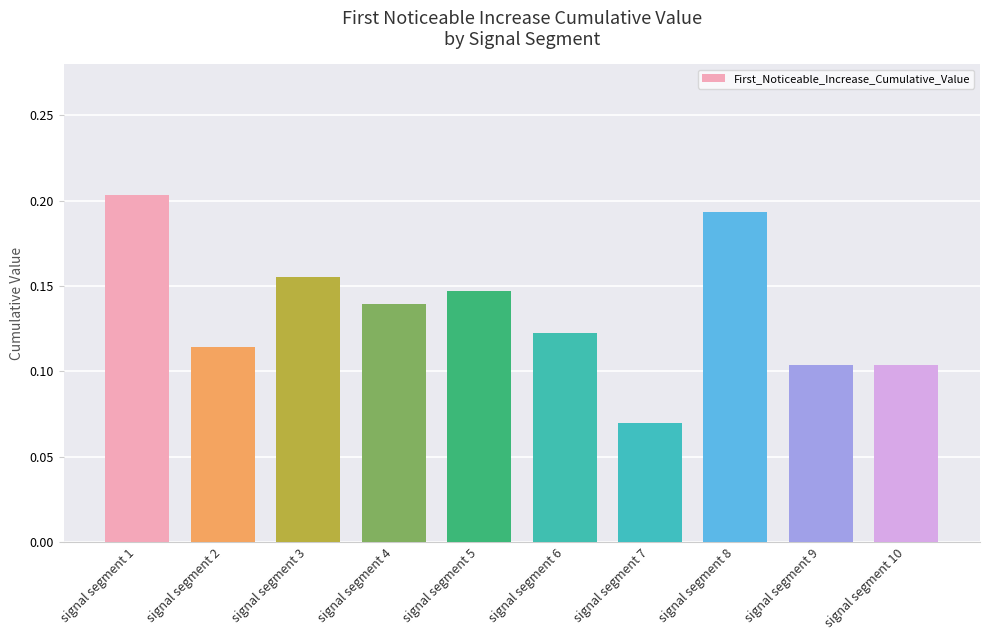

What is the sum of all values?

1.4